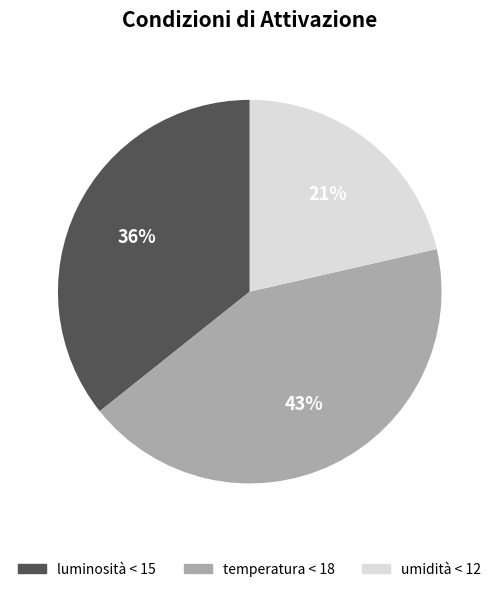

To the nearest percent, what is the combined percentage of temperatura < 18 and umidità < 12?

64%